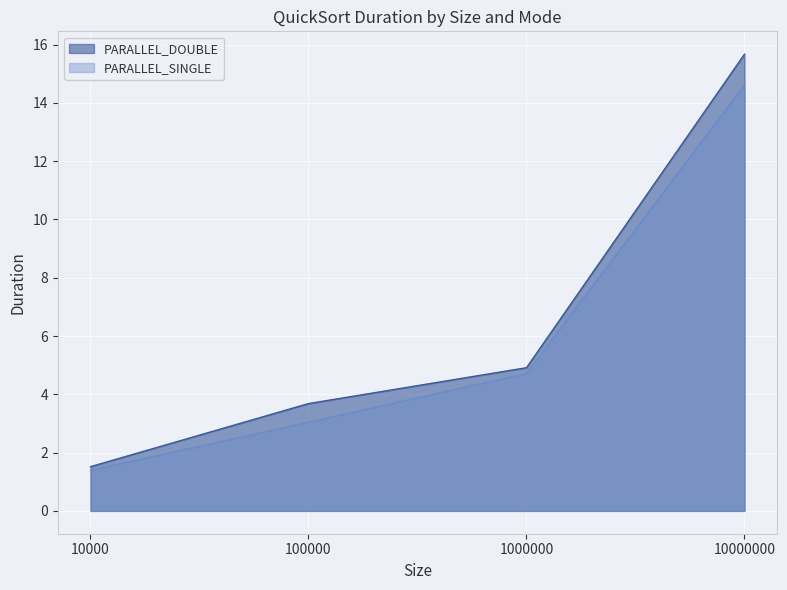

True or false: PARALLEL_DOUBLE and PARALLEL_SINGLE cross at least once.

False